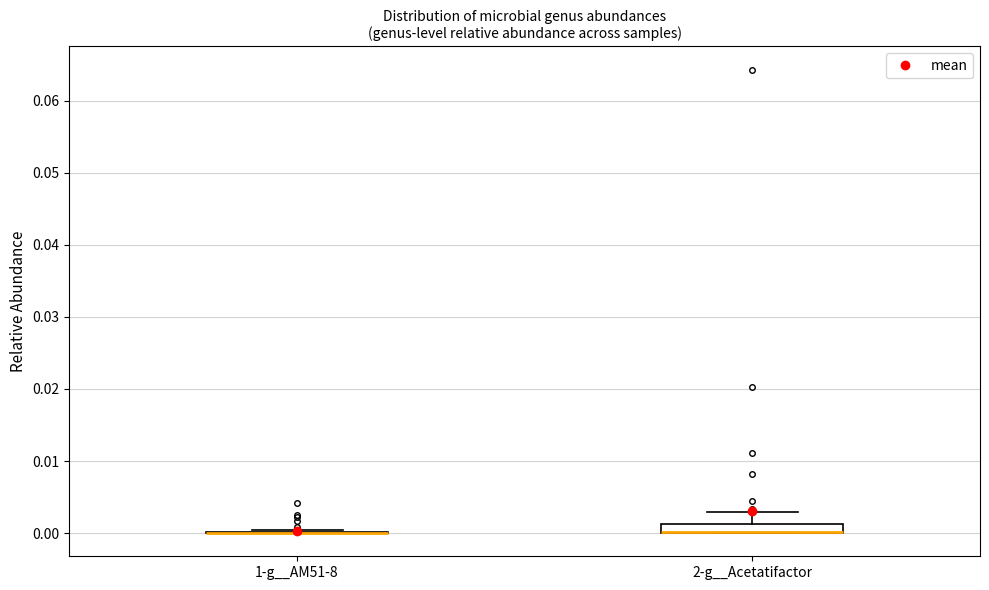

Which box is the tallest, from its lower edge to its upper edge?

2-g__Acetatifactor